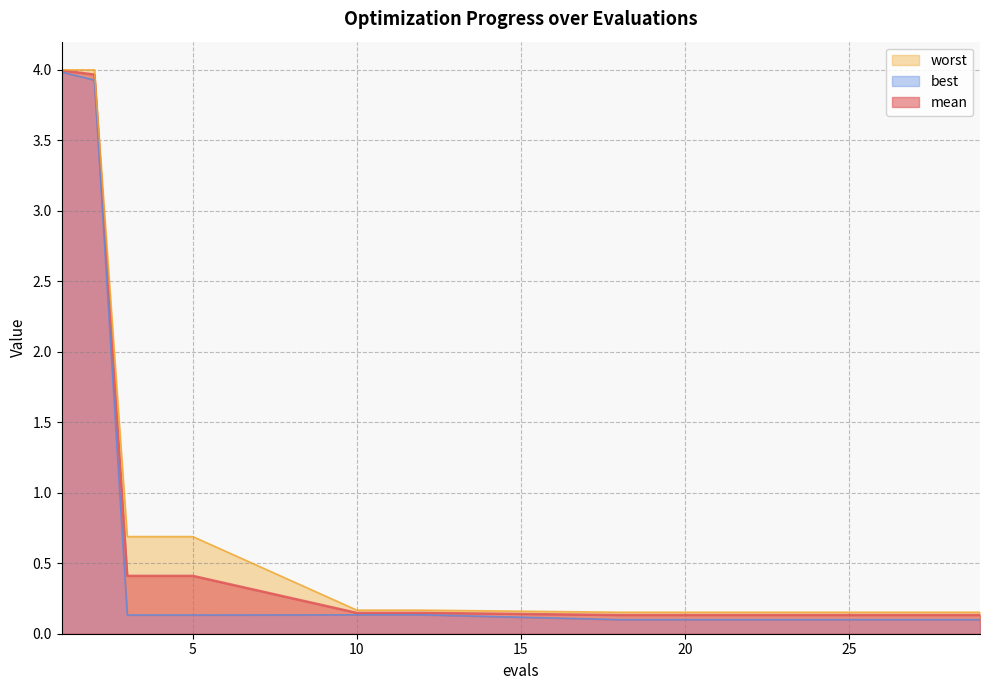

Reading left to right, what are all the values shown in this chart?

mean: 4.0	4.0	0.4	0.4	0.4	0.1	0.1	0.1	0.1	0.1	0.1	0.1	0.1	0.1	0.1	0.1	0.1	0.1	0.1	0.1
best: 4.0	3.9	0.1	0.1	0.1	0.1	0.1	0.1	0.1	0.1	0.1	0.1	0.1	0.1	0.1	0.1	0.1	0.1	0.1	0.1
worst: 4.0	4.0	0.7	0.7	0.7	0.2	0.2	0.2	0.2	0.2	0.2	0.2	0.2	0.2	0.2	0.2	0.2	0.2	0.2	0.2